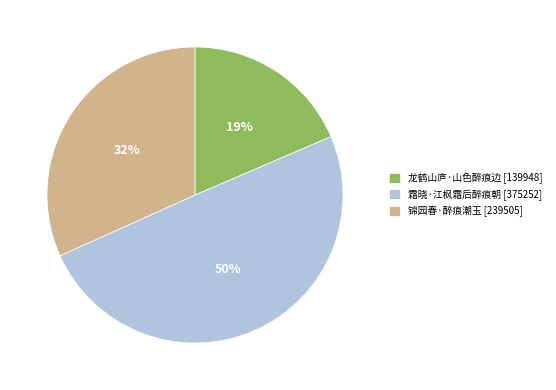

The 锦园春·醉痕潮玉 slice represents 45% of the pie. True or false?

False